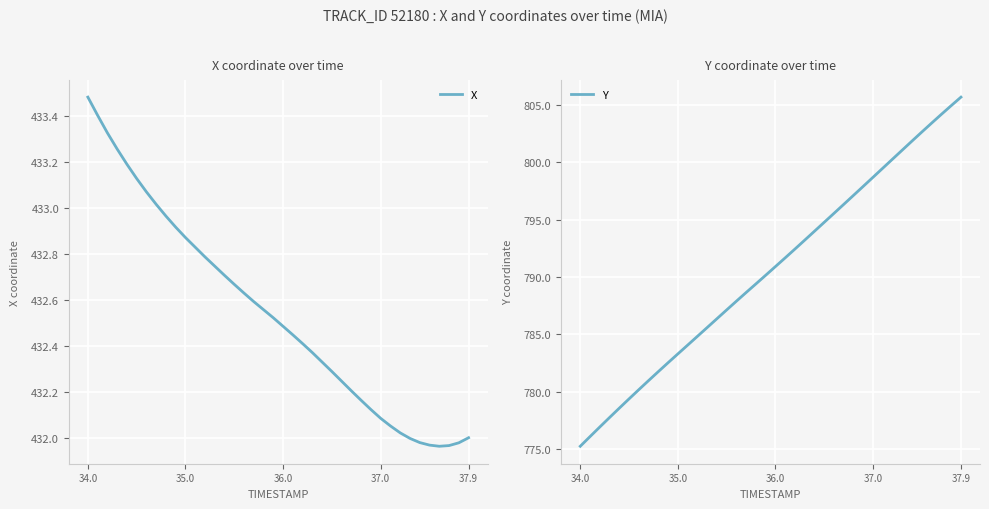

What is the maximum value for Y?

805.7